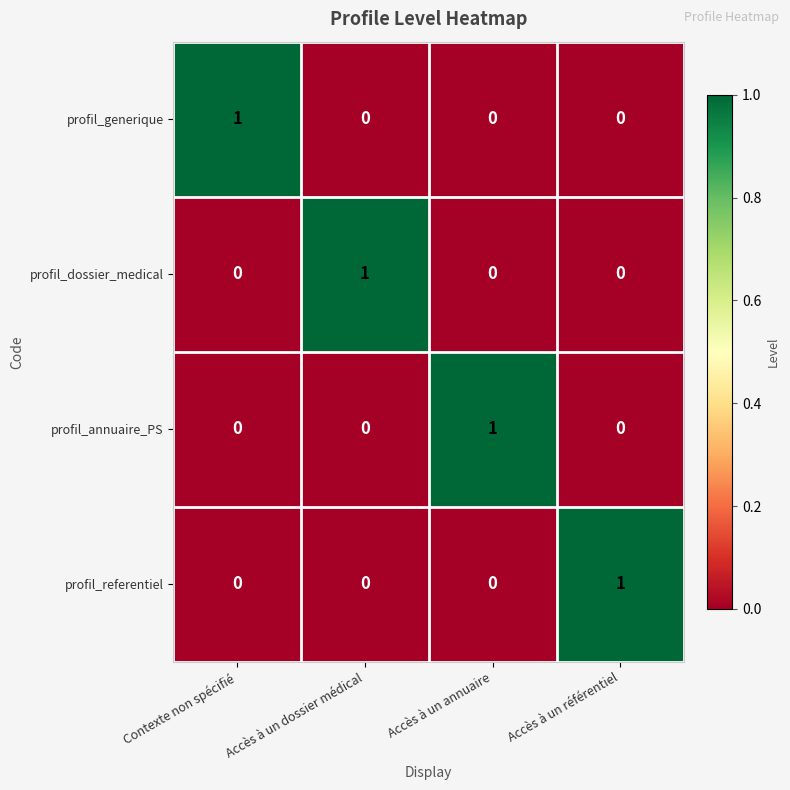

True or false: profil_generique has a value of 1 at Accès à un référentiel.

False